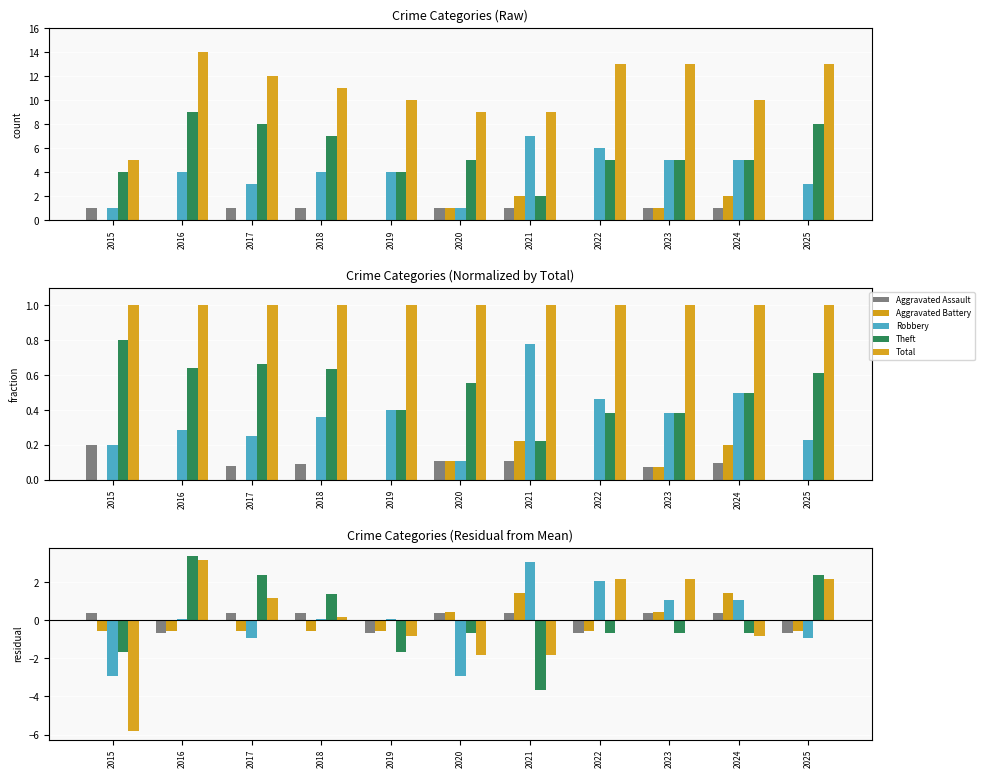

What is the minimum value shown in the chart?

-5.8